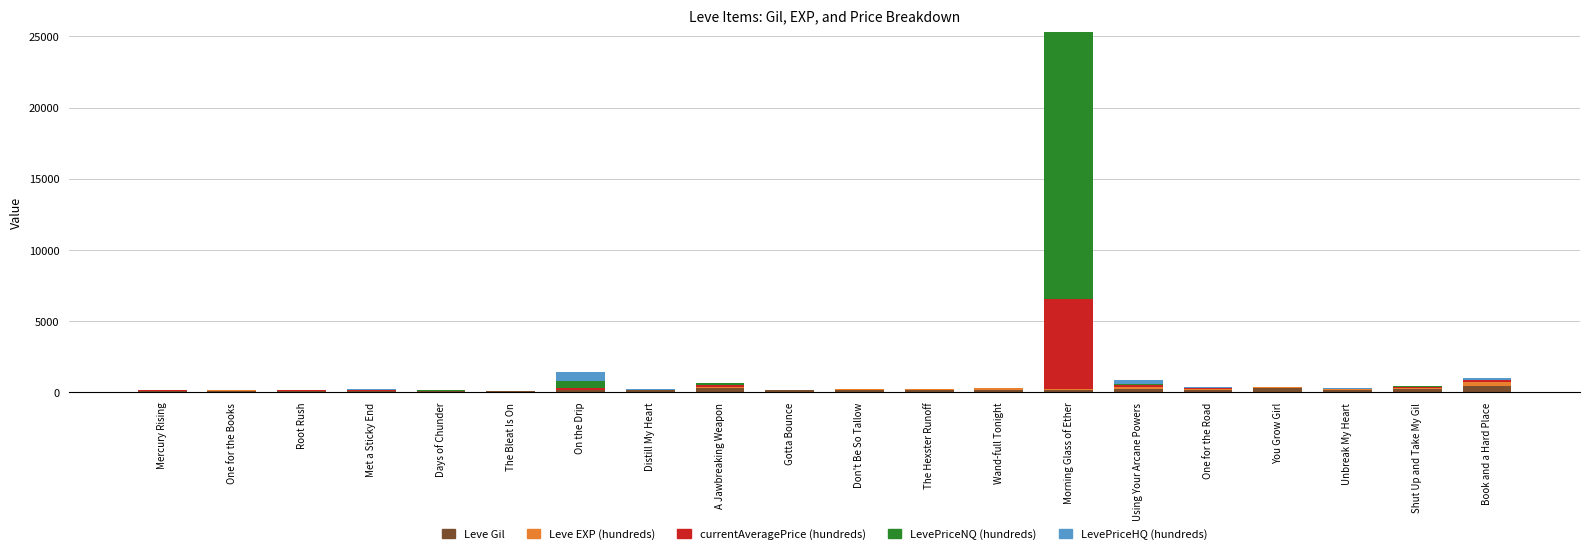

At which category is the sum across all series the highest?

Morning Glass of Ether